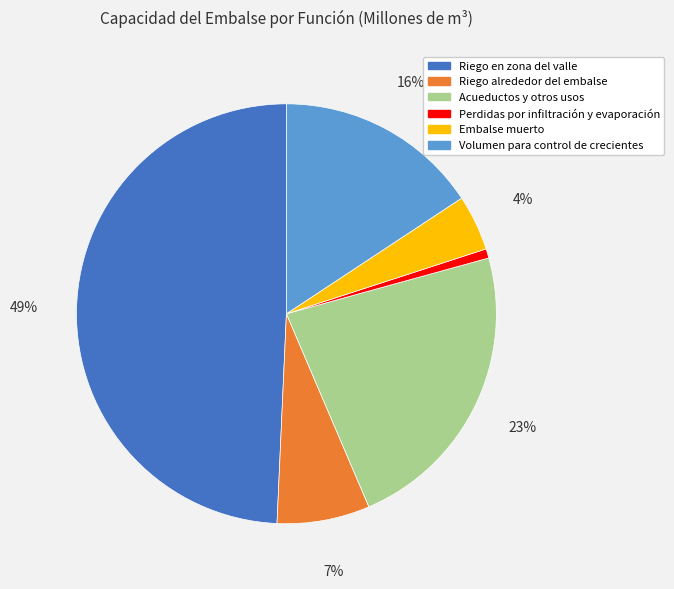

Does Perdidas por infiltración y evaporación account for over 50% of the chart?

No